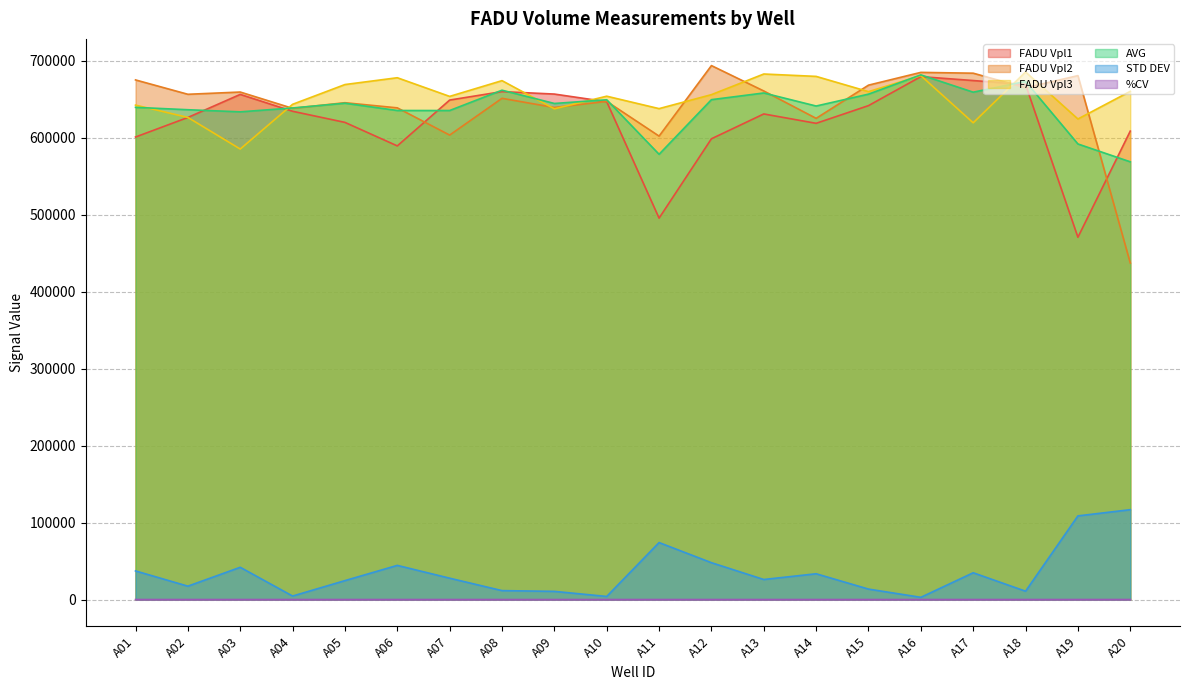

At which category is the sum across all series the highest?

A16